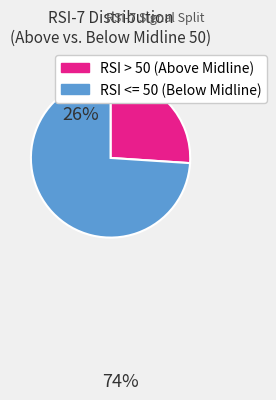

Does any single category account for the majority?

Yes